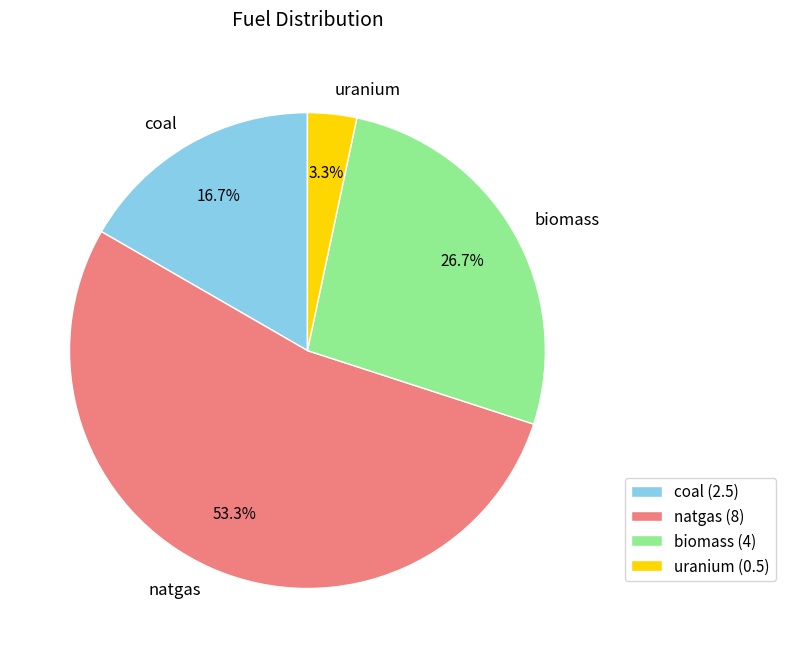

Between biomass and natgas, which is larger?

natgas